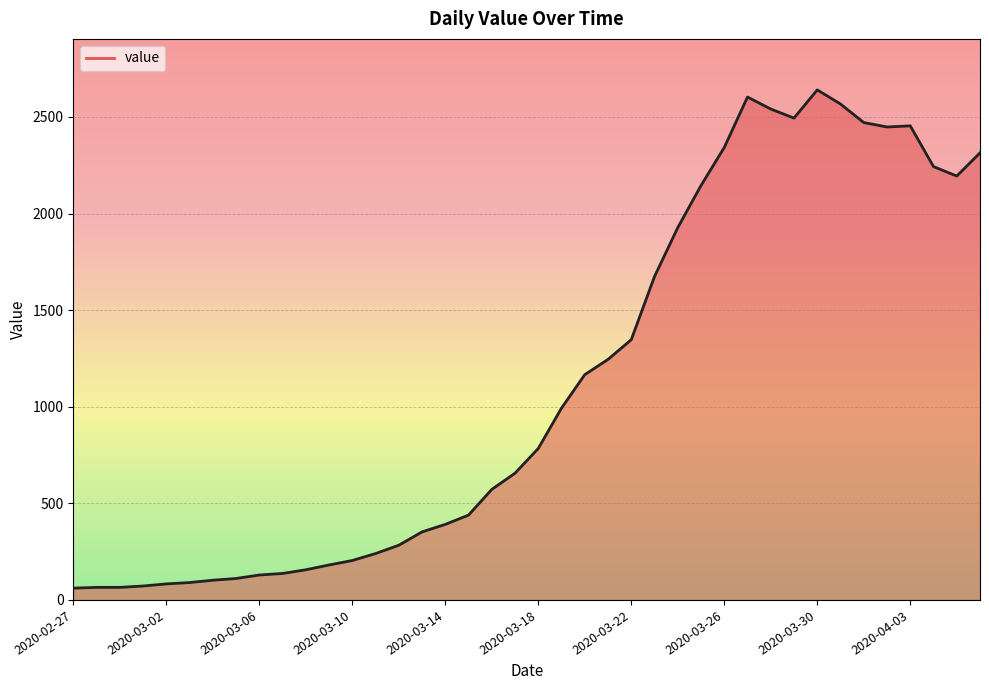

What is the difference between the maximum and minimum values?

2579